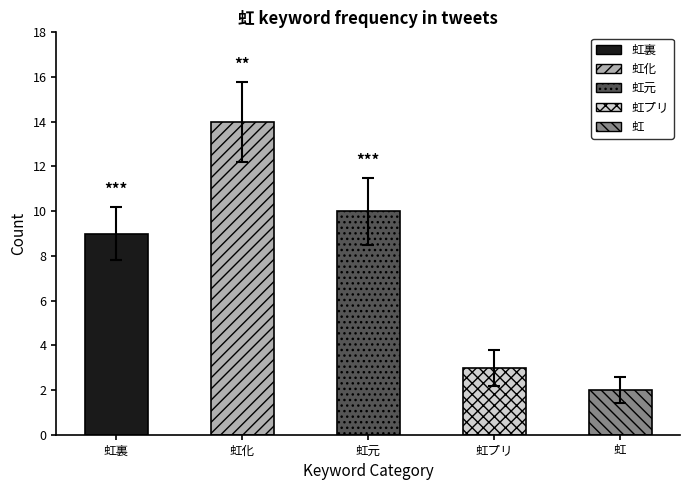

At which label is the value closest to 9?

虹裏